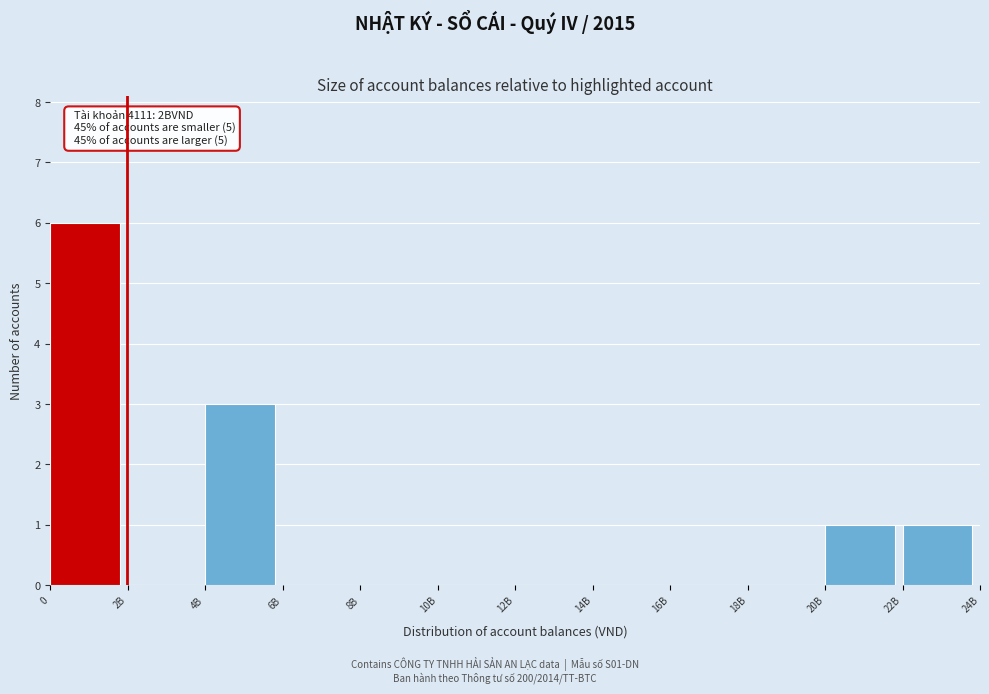

Reading left to right, list all the values displayed in this chart.

0=6	2B=0	4B=3	6B=0	8B=0	10B=0	12B=0	14B=0	16B=0	18B=0	20B=1	22B=1